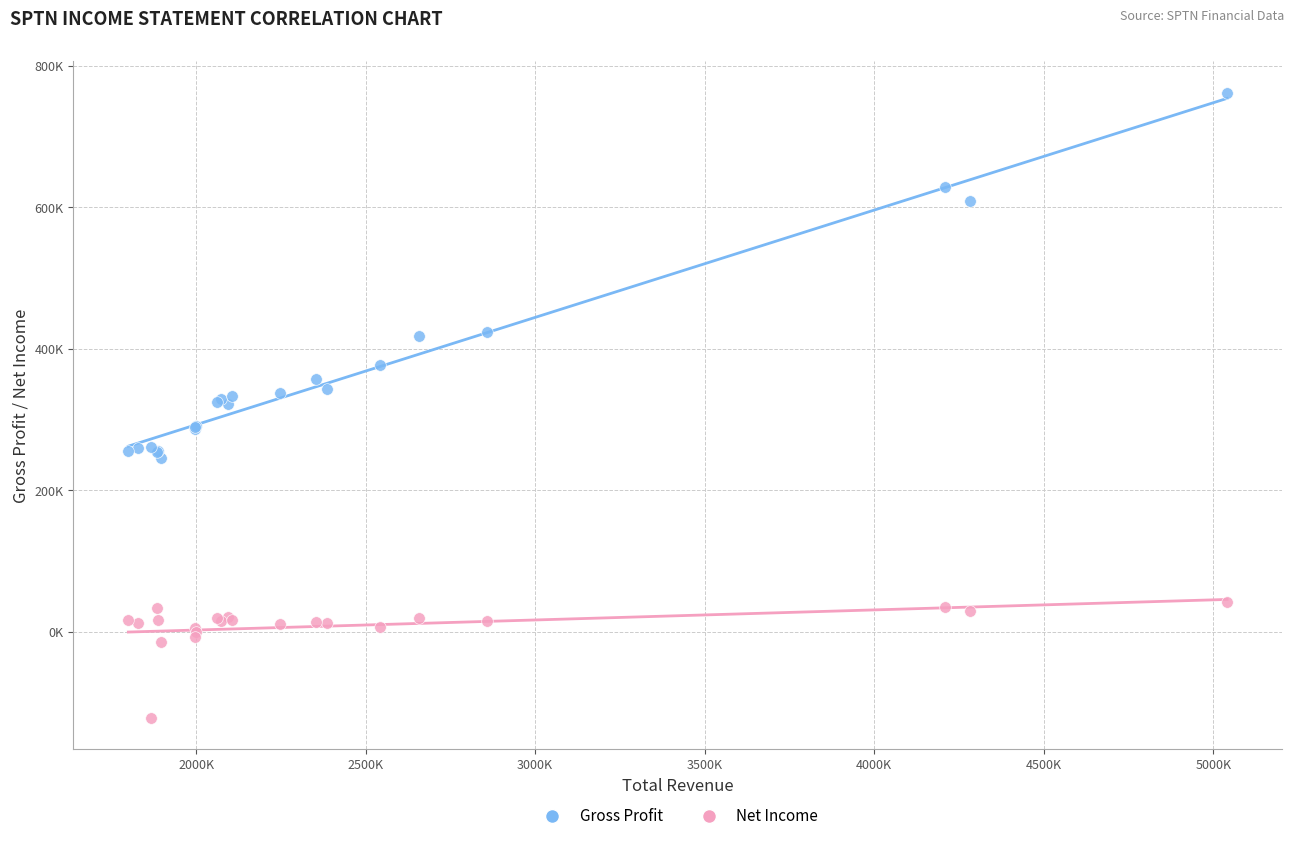

What are all the series names shown in the legend?

Gross Profit, Net Income